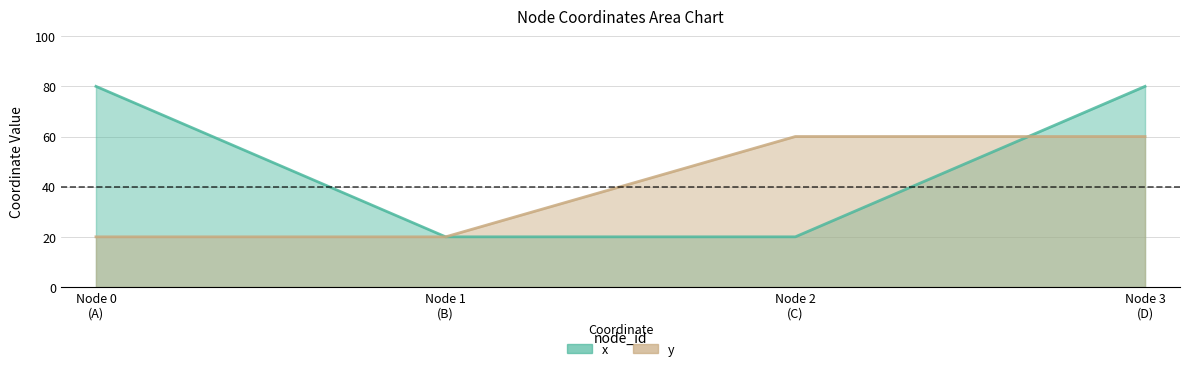

Reading left to right, what are all the values shown in this chart?

x: 80	20	20	80
y: 20	20	60	60